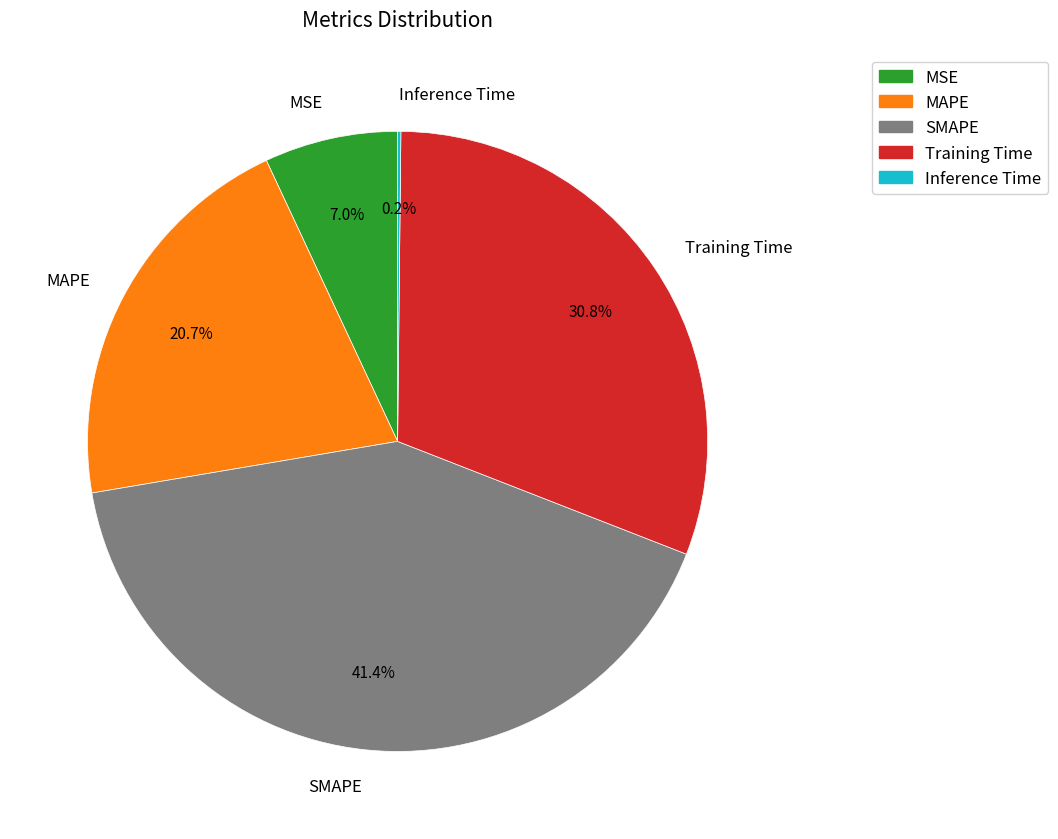

Is there any slice that represents more than half of the pie?

No